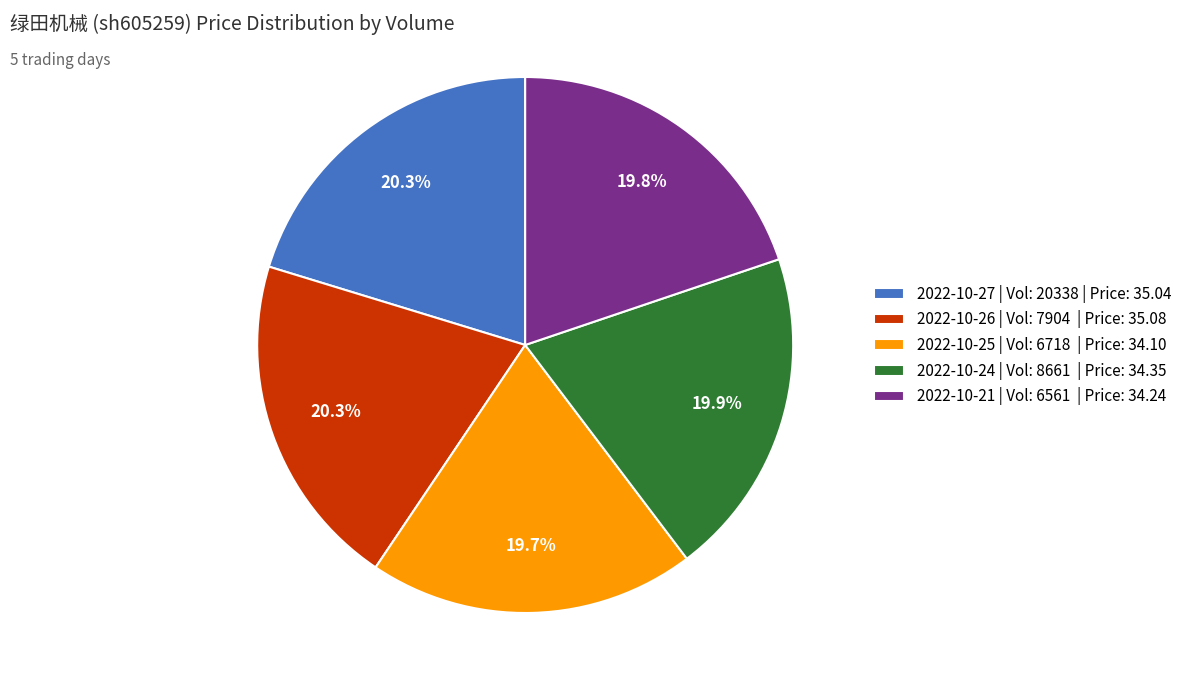

Combined, what portion of the pie is 2022-10-24 | Vol: 8661 | Price: 34.35 and 2022-10-26 | Vol: 7904 | Price: 35.08?

40.2%